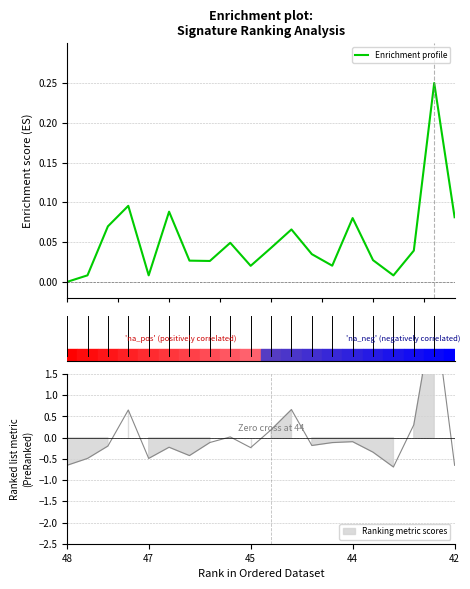

What is the difference between the second highest and minimum values in the log_rank_PFI series?

1.4